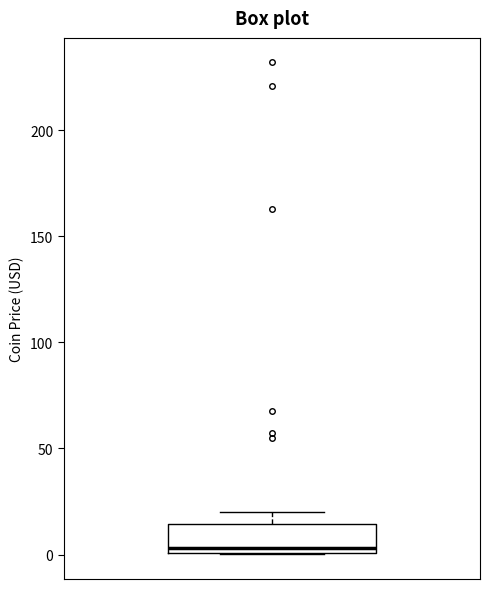

Where is the lower edge of the box on the y-axis? The values are not printed on the chart, so give them approximately, as read against the axis.

0